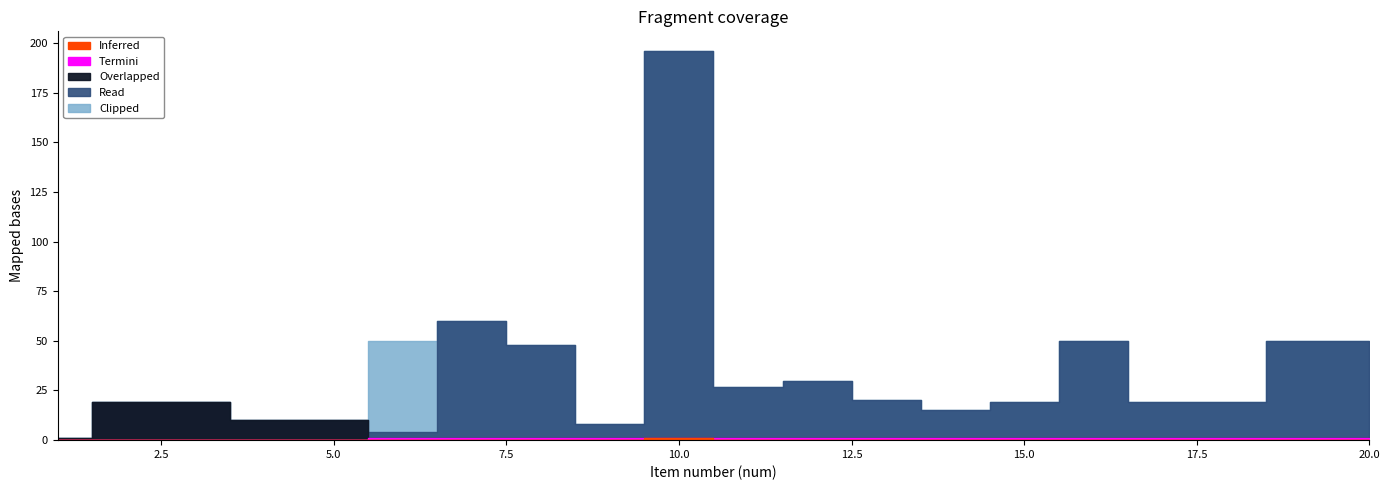

Is the value of Inferred at 9 greater than the value of Clipped at 8?

No